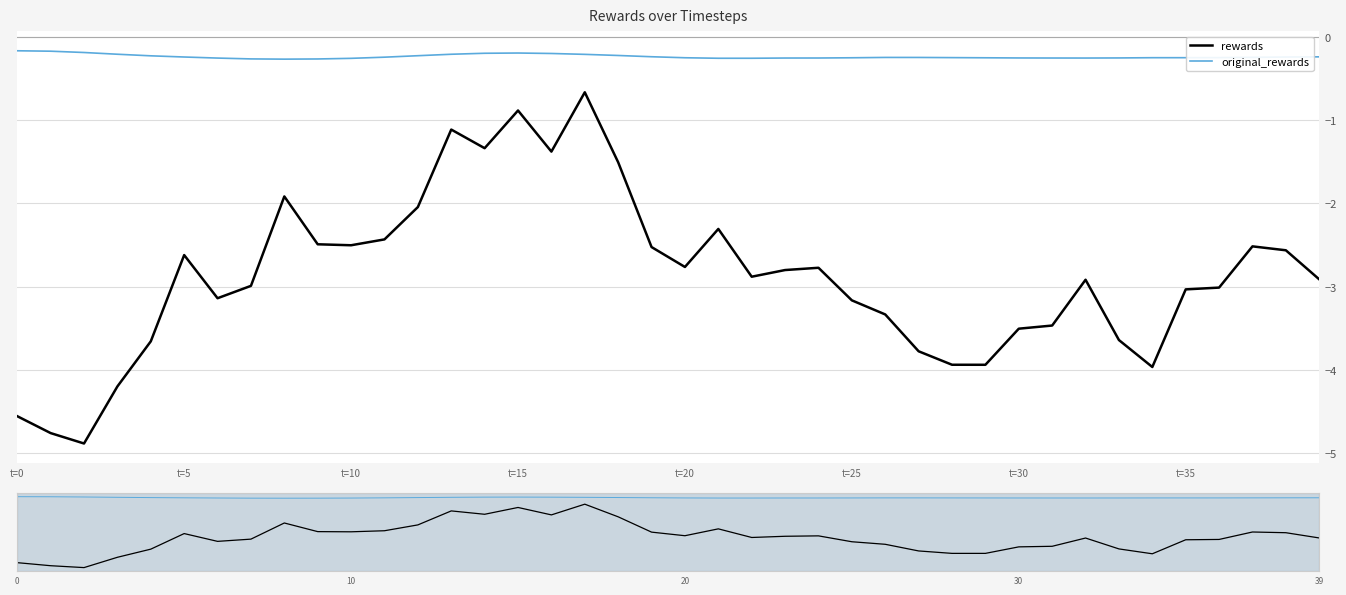

Where is original_rewards nearest to the value 0?

t=0